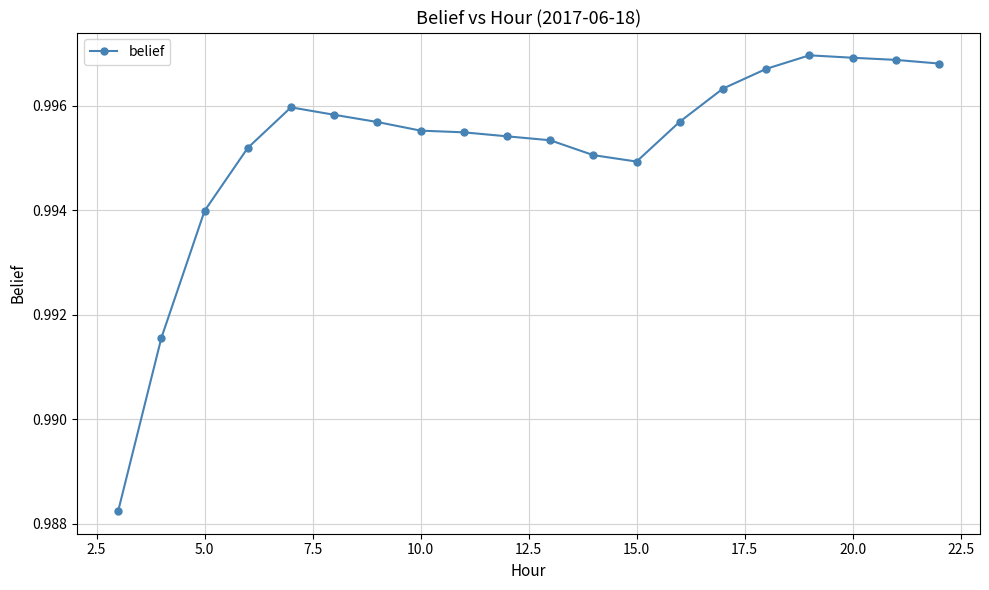

True or false: the data has more than 0 interior local peaks.

True